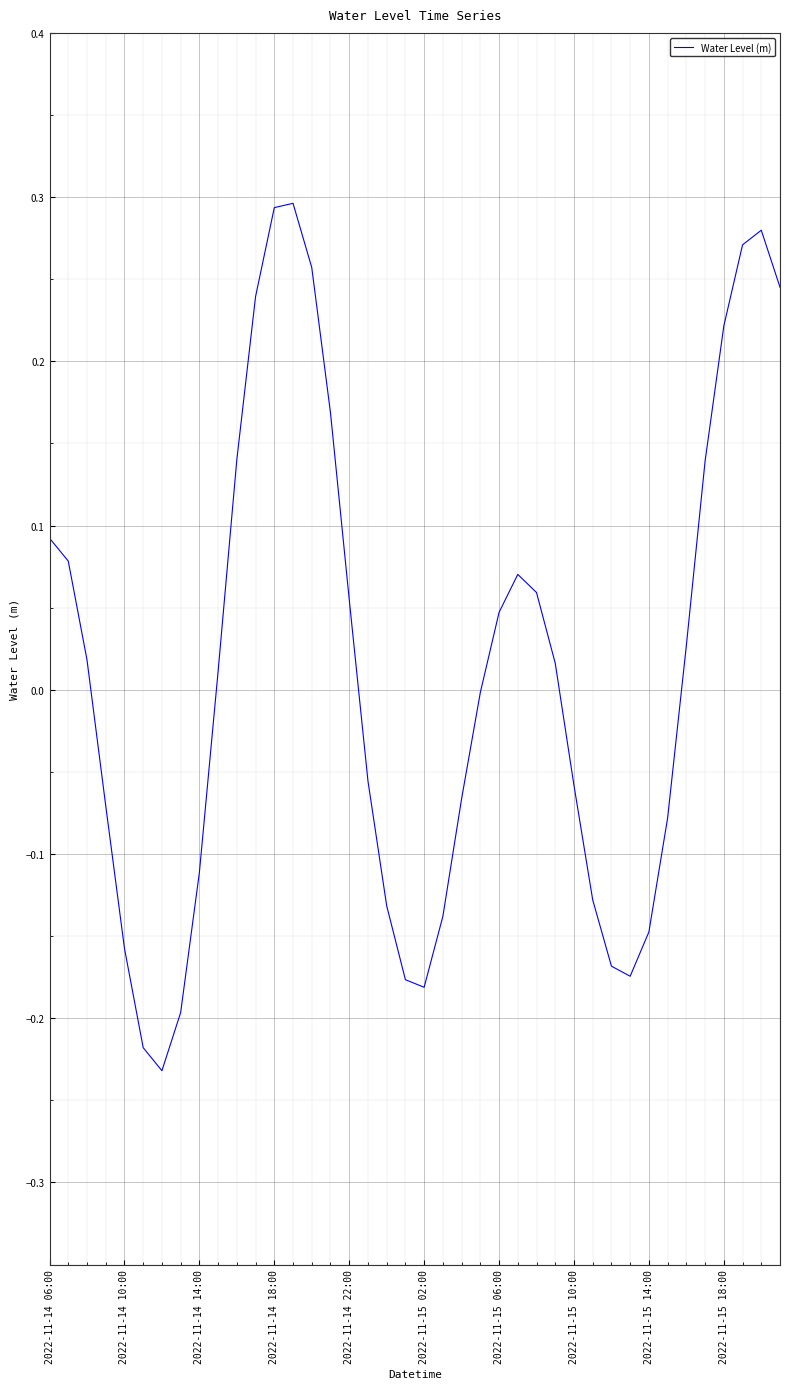

How many lines are shown in the chart?

1